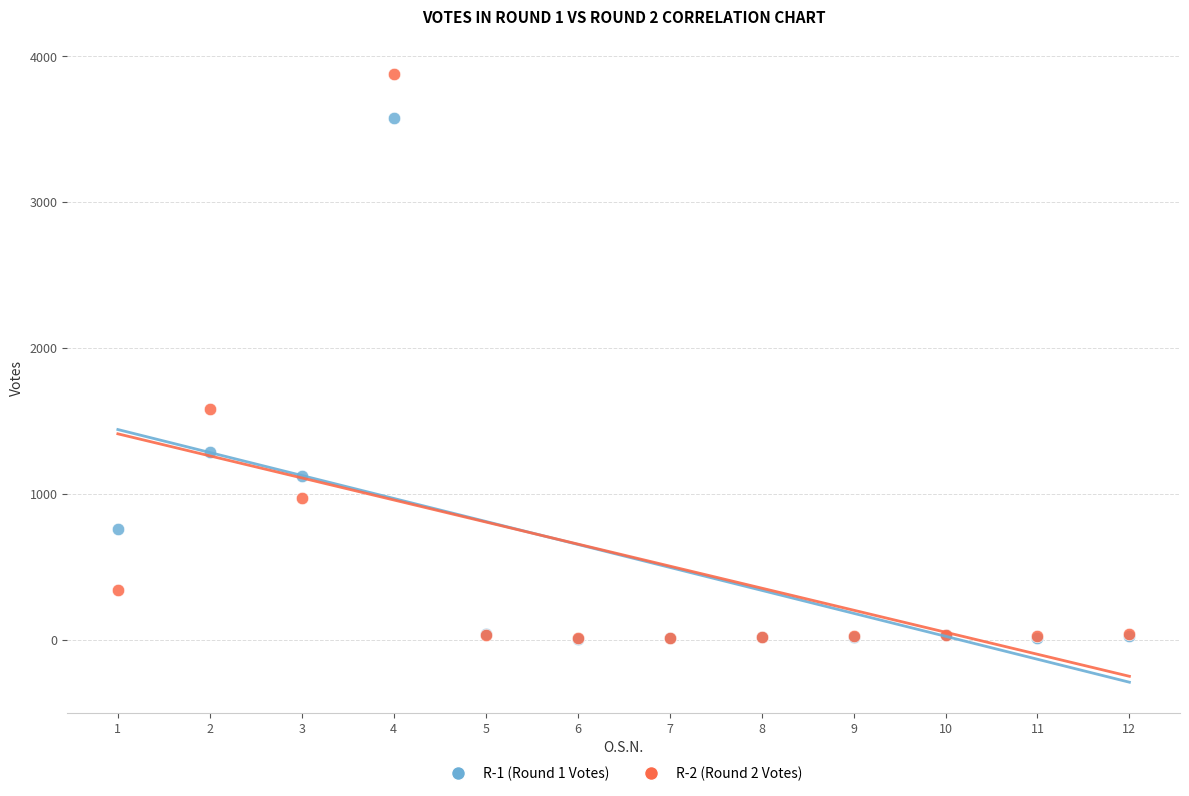

What are all the series names shown in the legend?

R-1 (Round 1 Votes), R-2 (Round 2 Votes)